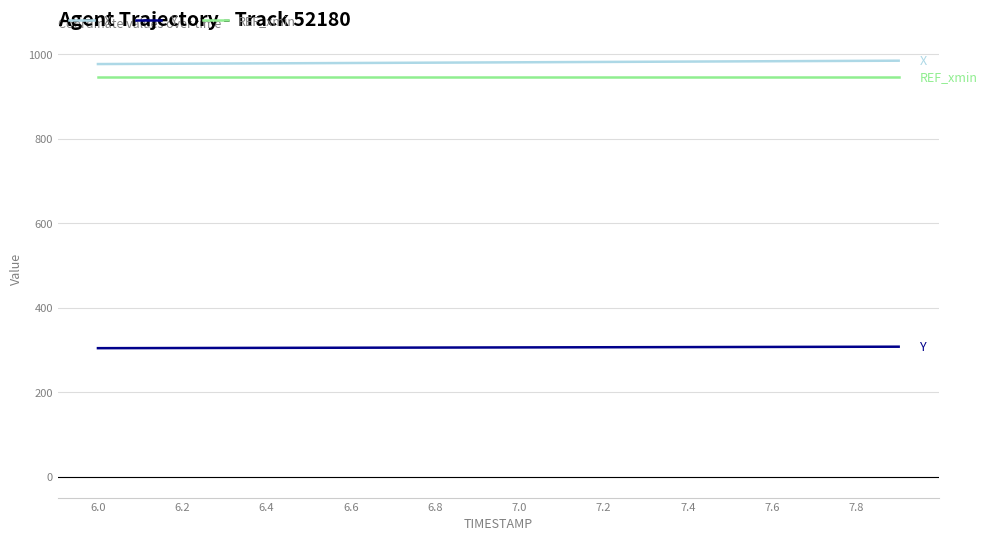

True or false: Y and REF_xmin cross at least once.

False